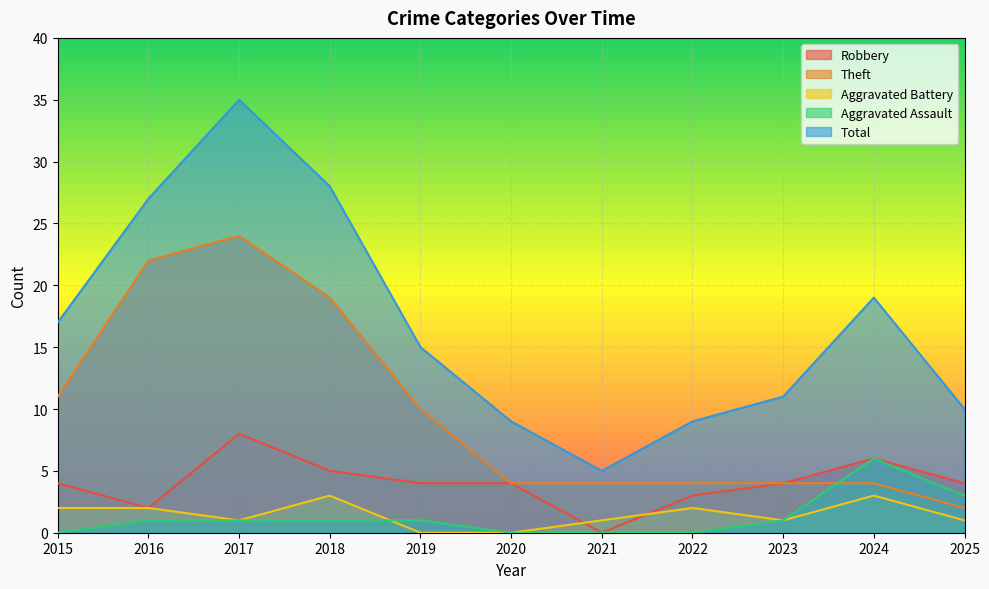

Which category has the lowest value in the Theft series?

2025